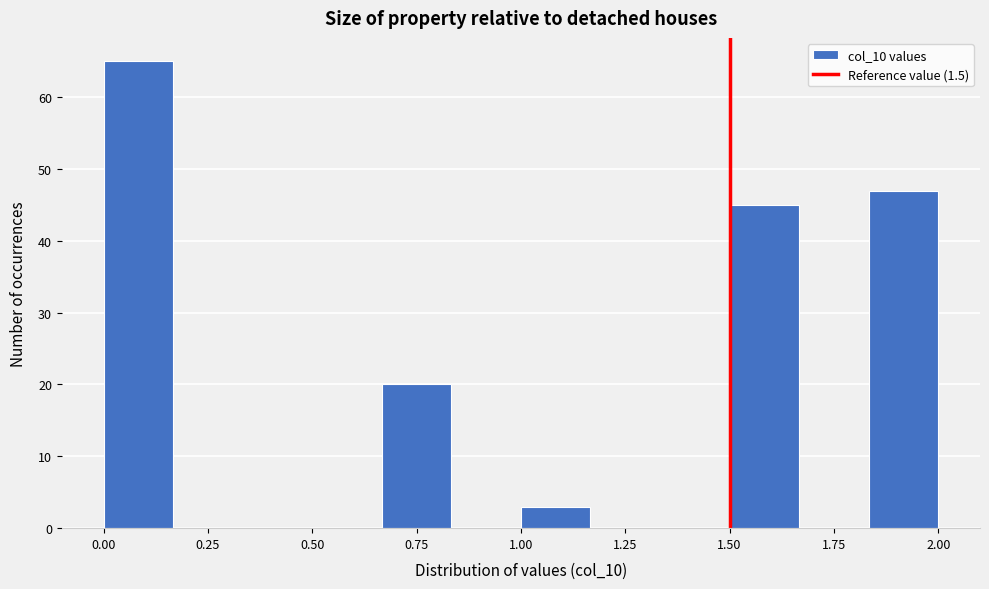

Around what value on the x-axis is the tallest bar? Give the approximate position of its centre, as read against the axis.

0.10